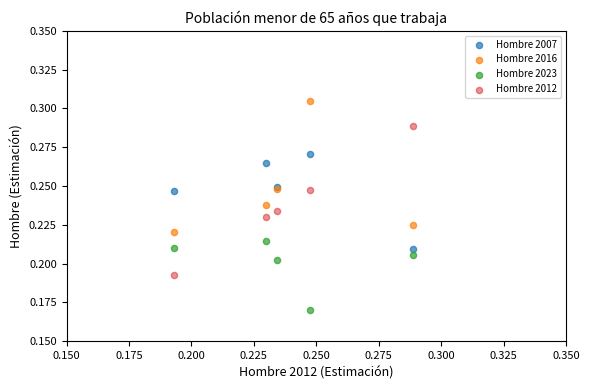

Which series contains the lowest Y value?

Hombre 2023